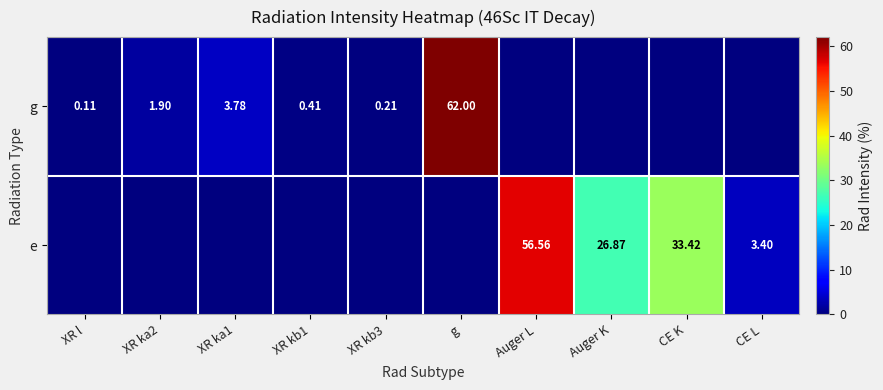

Is the value of e at XR l greater than the value of g at XR kb3?

No